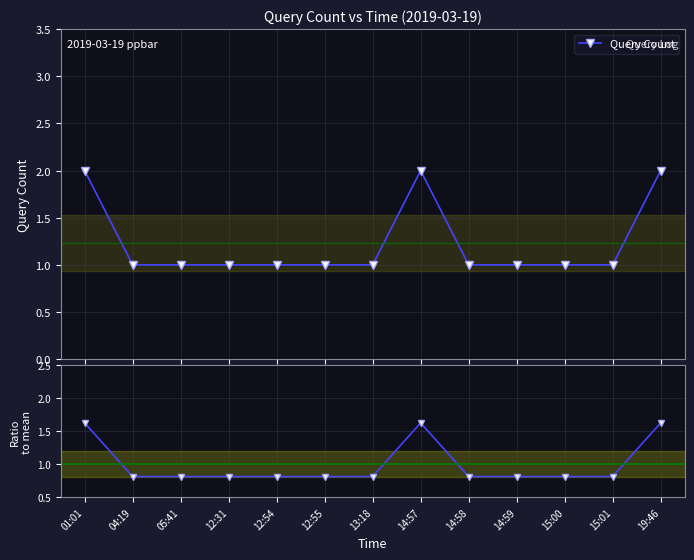

Which series has the widest spread of values?

Query Count